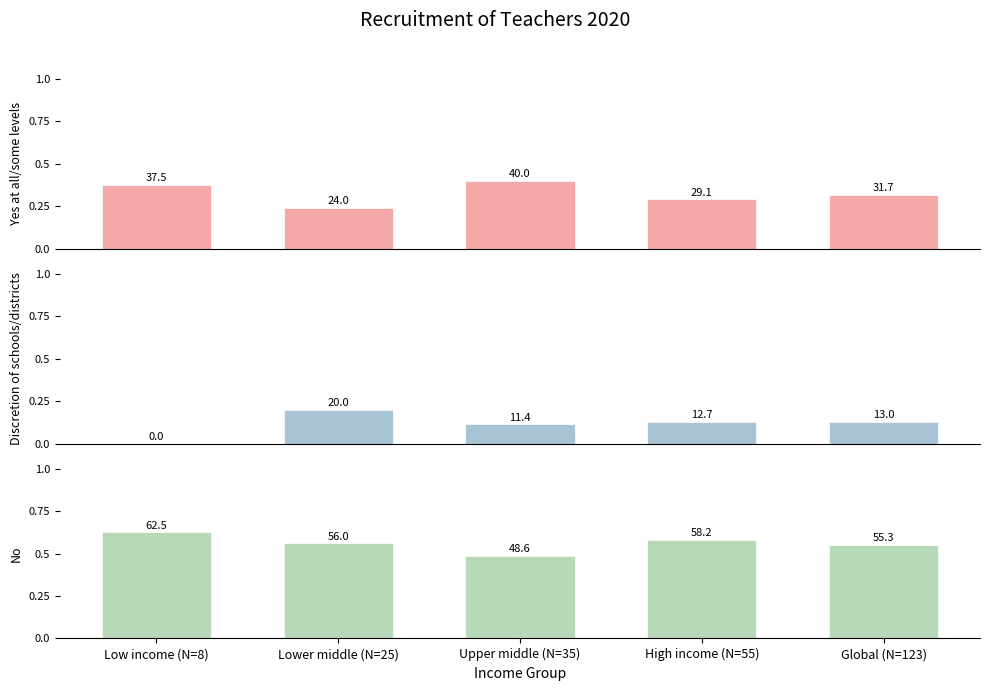

At which label is Discretion of schools/districts closest to 10?

Upper middle (N=35)